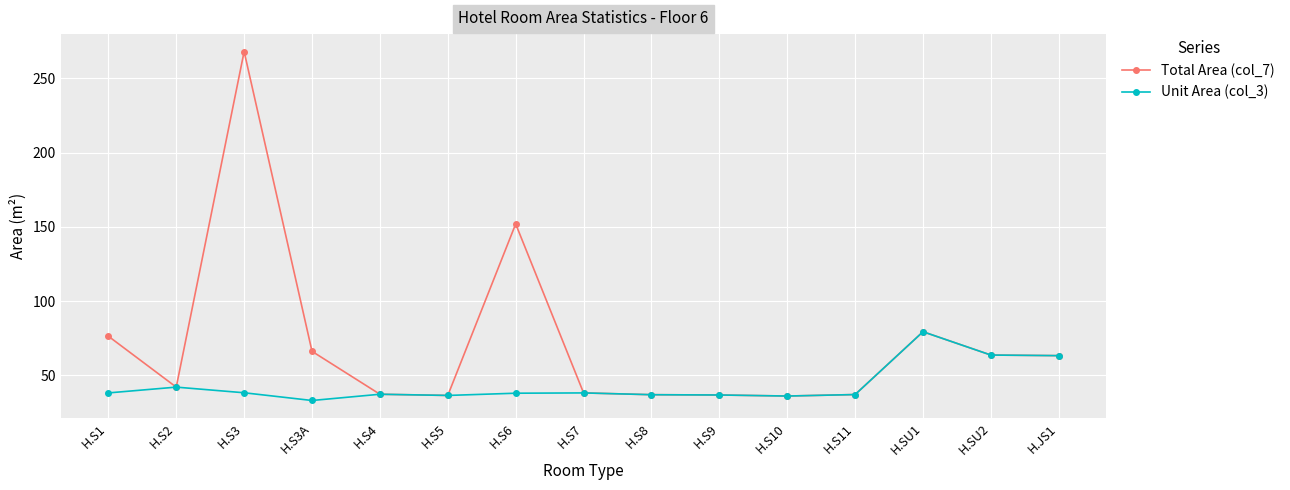

Which series has the largest total across all categories?

Total Area (col_7)